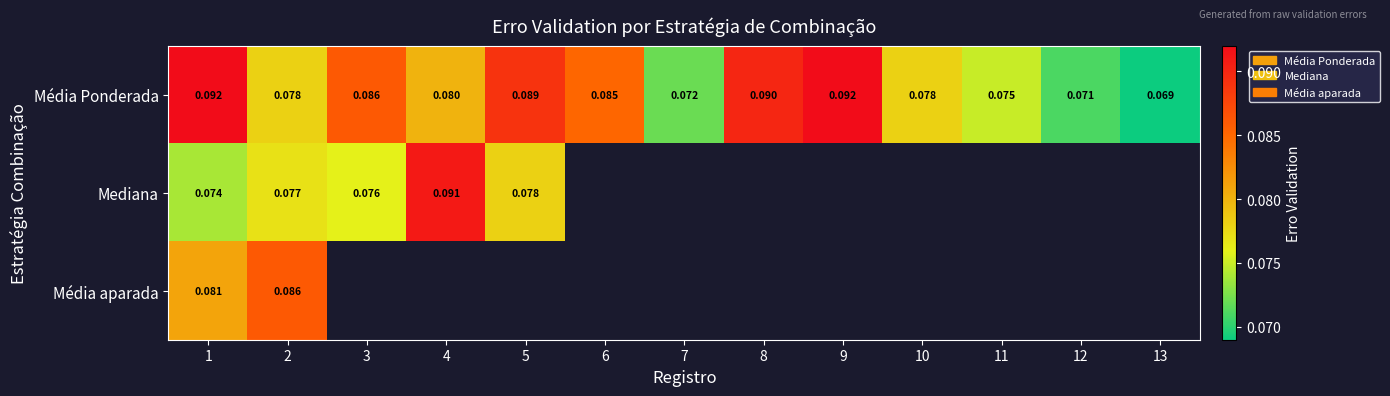

List the series in order of their peak value, lowest first.

Média aparada, Mediana, Média Ponderada